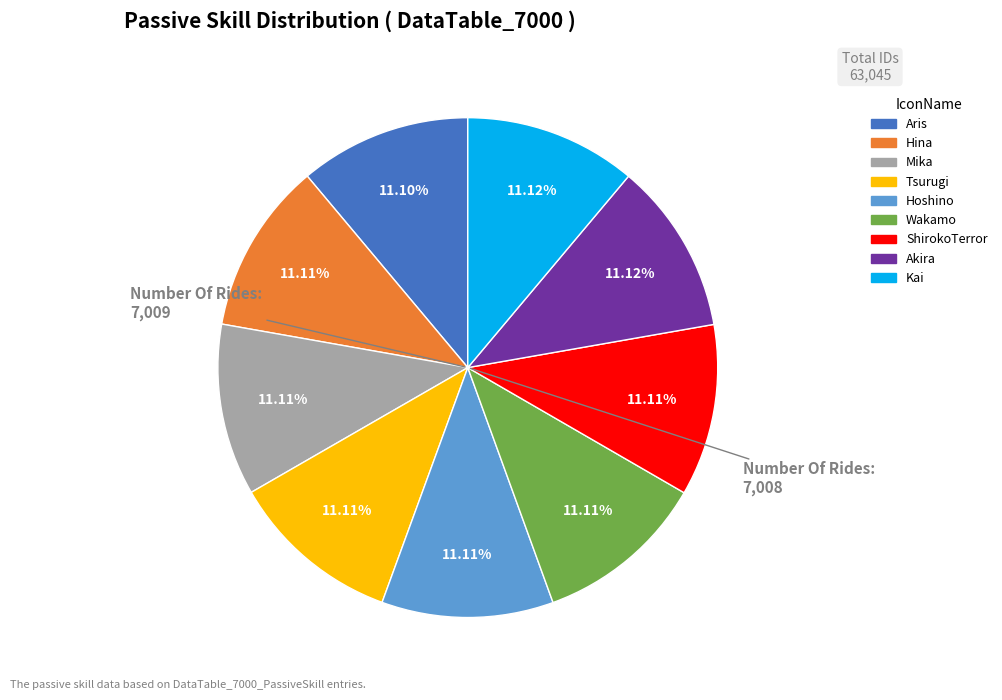

Does ShirokoTerror represent more than half of the total?

No